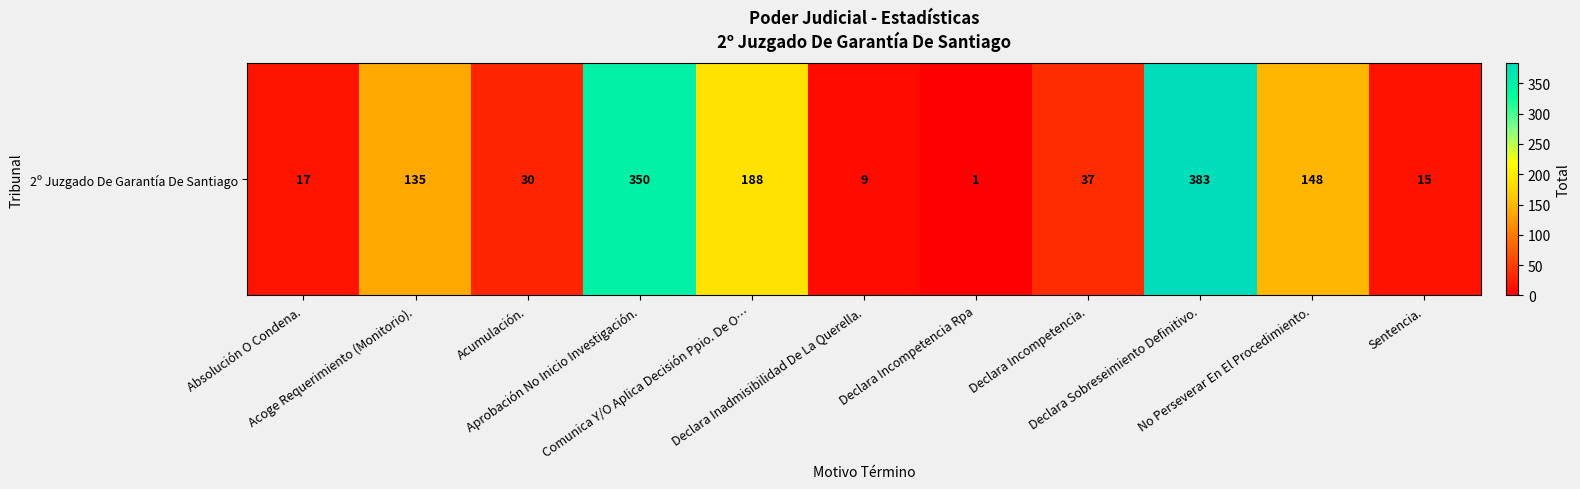

Count the number of categories in the chart.

11